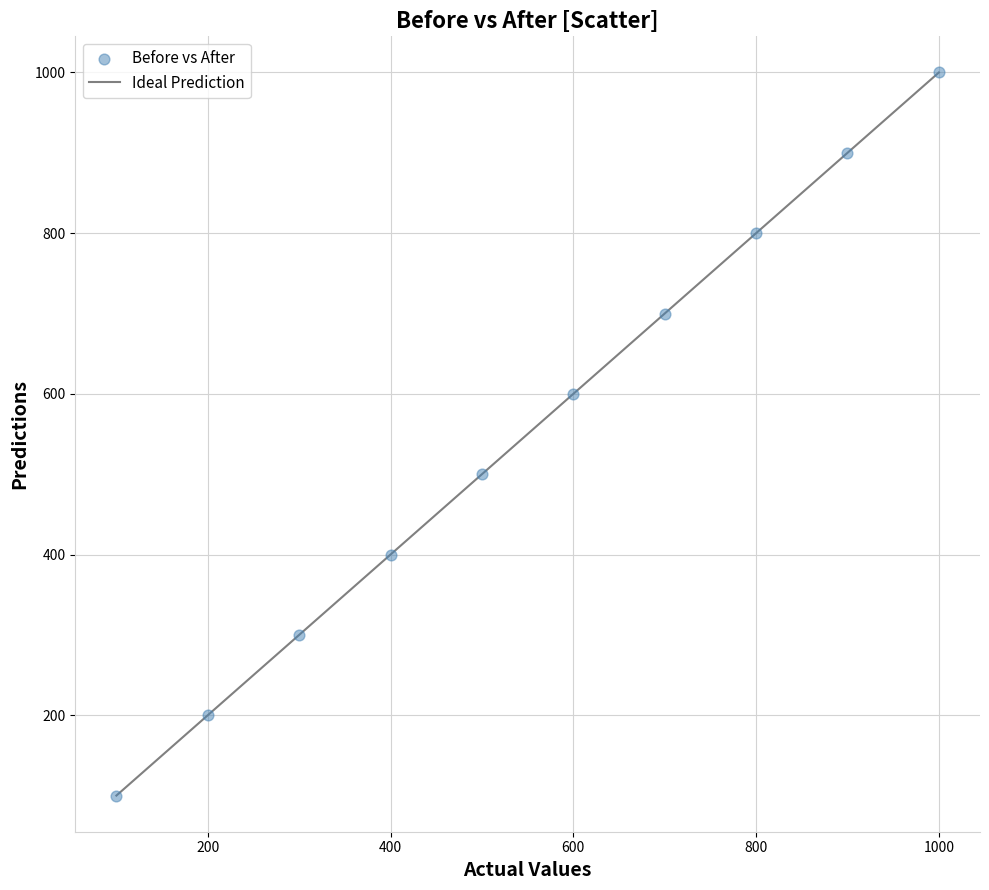

What is the range of X values (max minus min)?

900